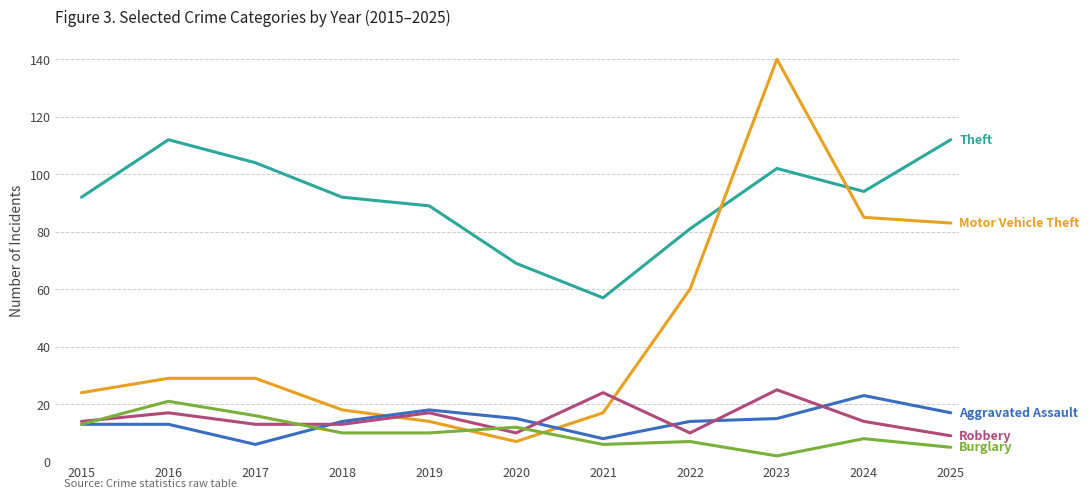

Which label corresponds to the largest value in the chart?

2023